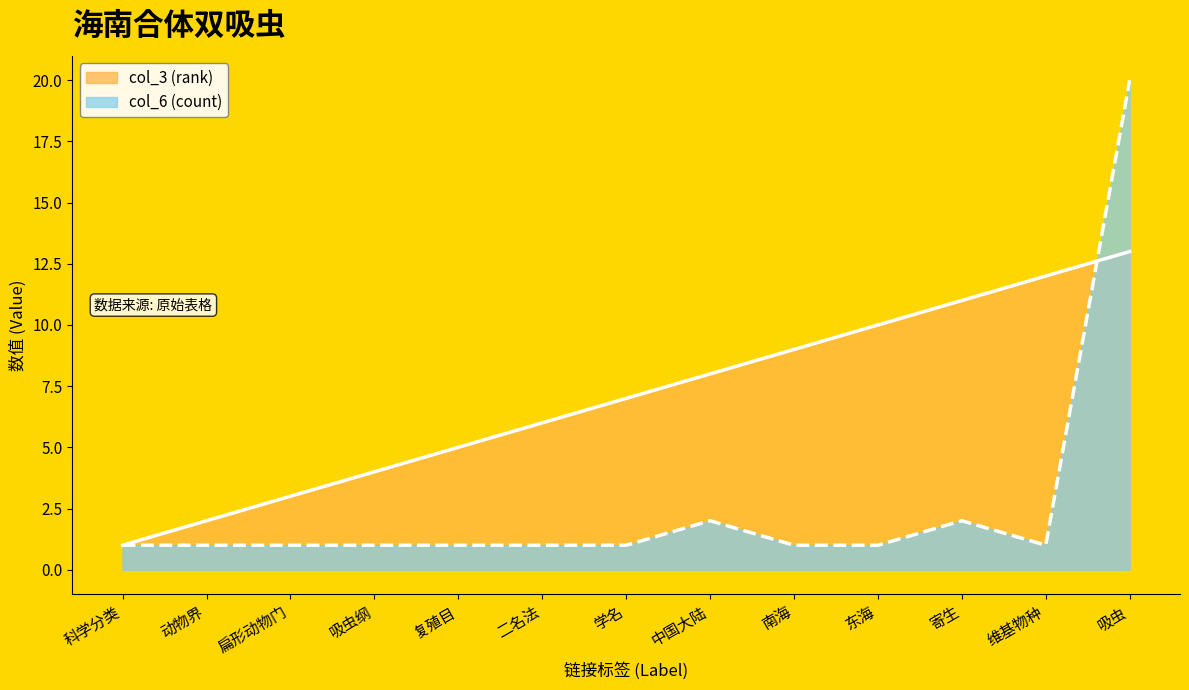

How many lines are shown in the chart?

2